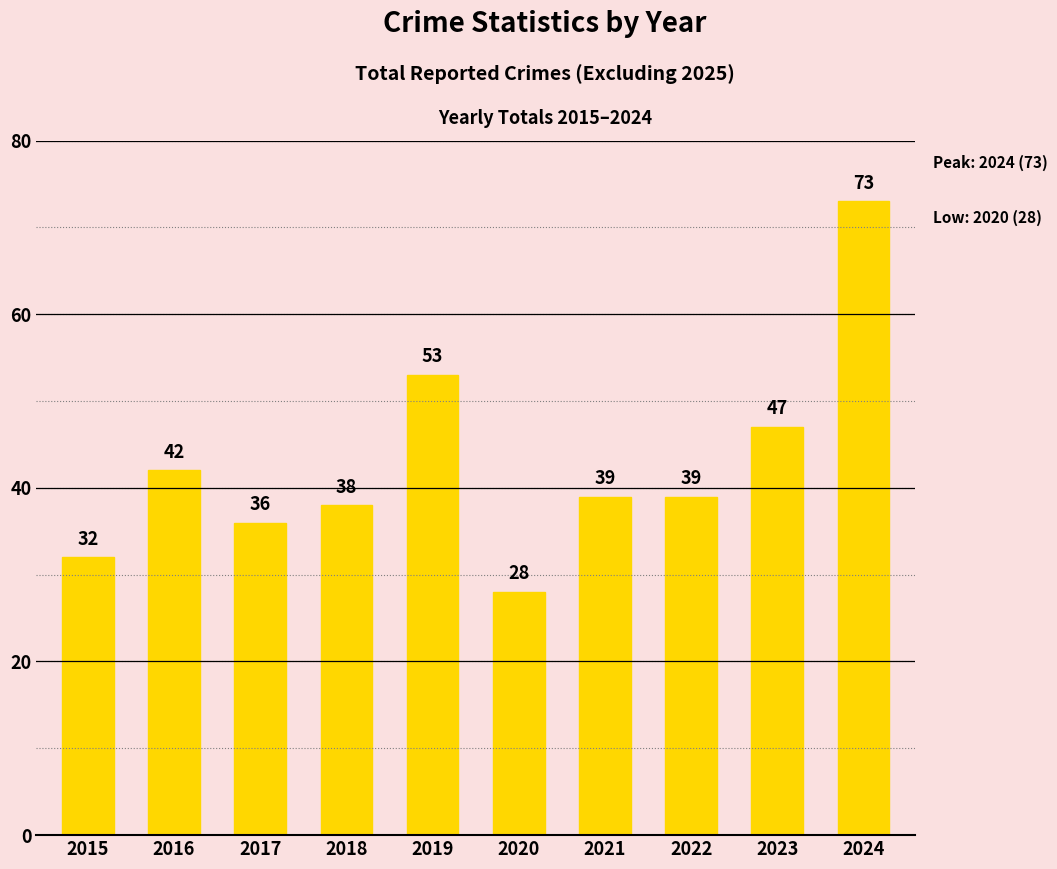

Is it true that the value at 2017 is 36?

True